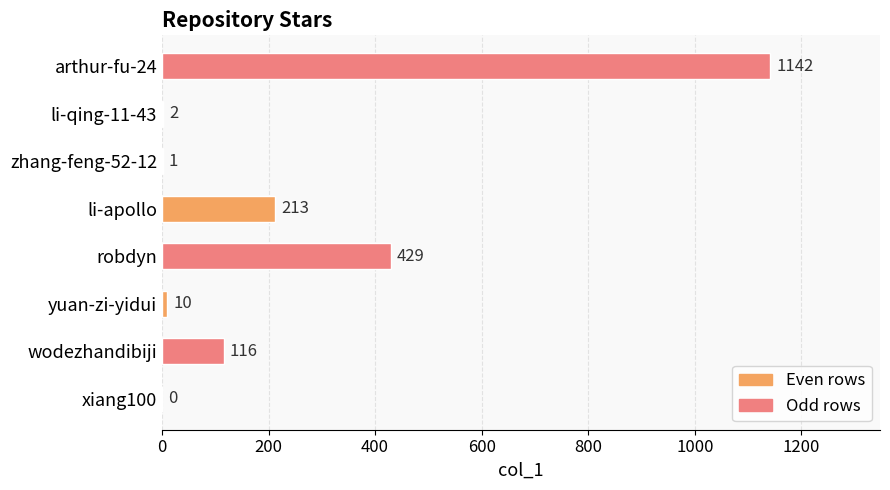

What is the sum of the values at yuan-zi-yidui and zhang-feng-52-12?

11